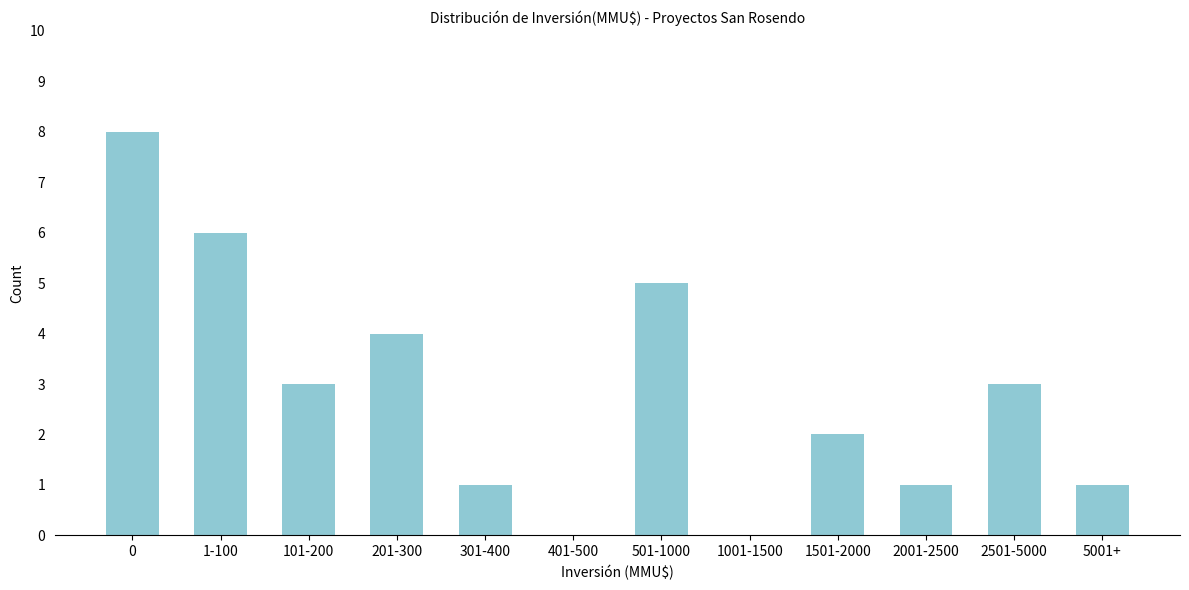

Reading left to right, what are all the values shown in this chart?

0=8	1-100=6	101-200=3	201-300=4	301-400=1	401-500=0	501-1000=5	1001-1500=0	1501-2000=2	2001-2500=1	2501-5000=3	5001+=1